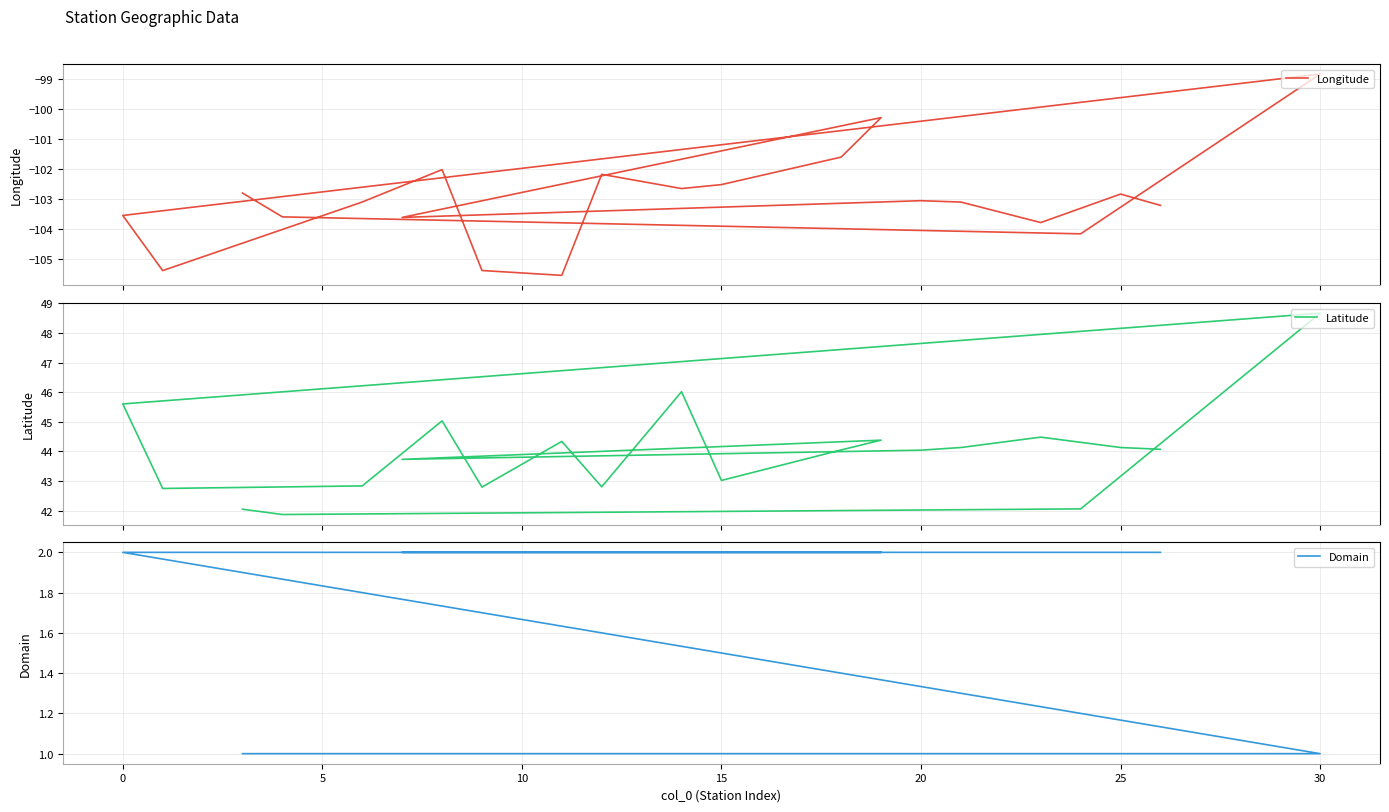

Which series has the largest total across all categories?

Latitude